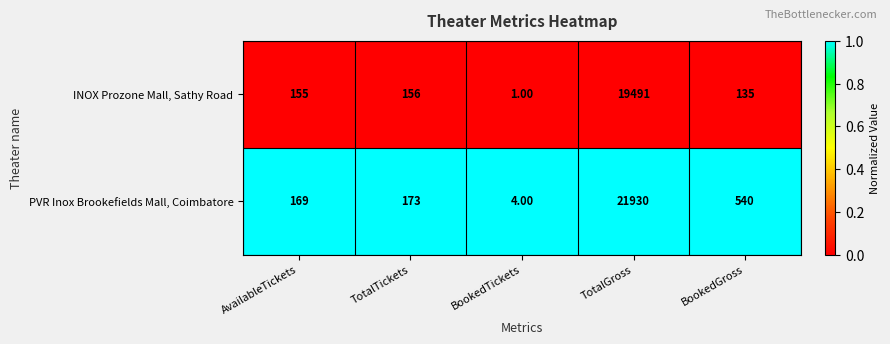

Which label corresponds to the largest value in the chart?

TotalGross